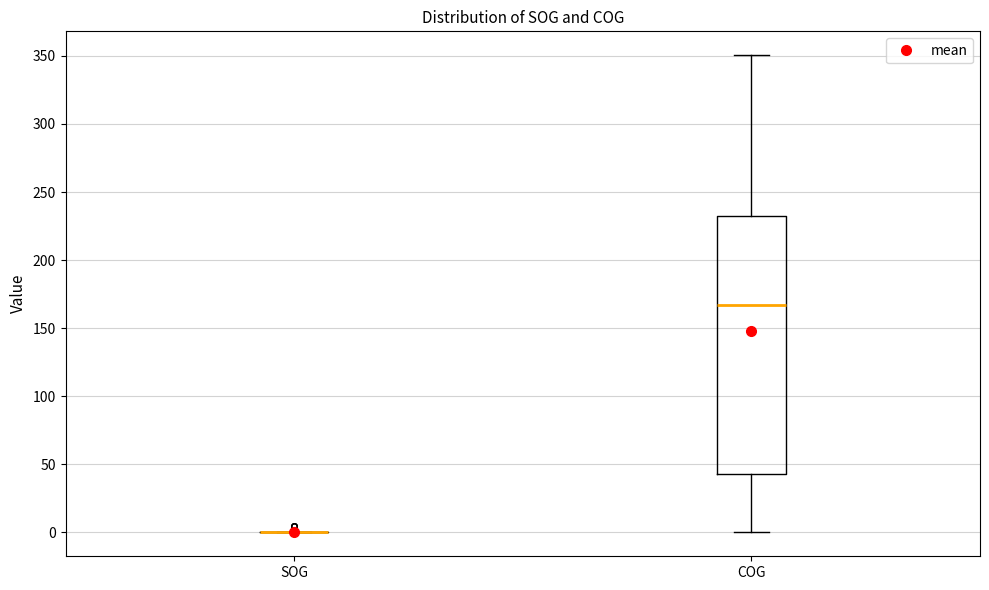

Reading left to right, transcribe this box plot: for each box, give where its median line is, the range the box spans, and where its two whiskers end, as read against the y-axis. The values are not printed on the chart, so give them approximately, as read against the axis.

SOG: box collapsed to a line at 0, whiskers 0 to 0
COG: median 165, box 45 to 230, whiskers 0 to 350